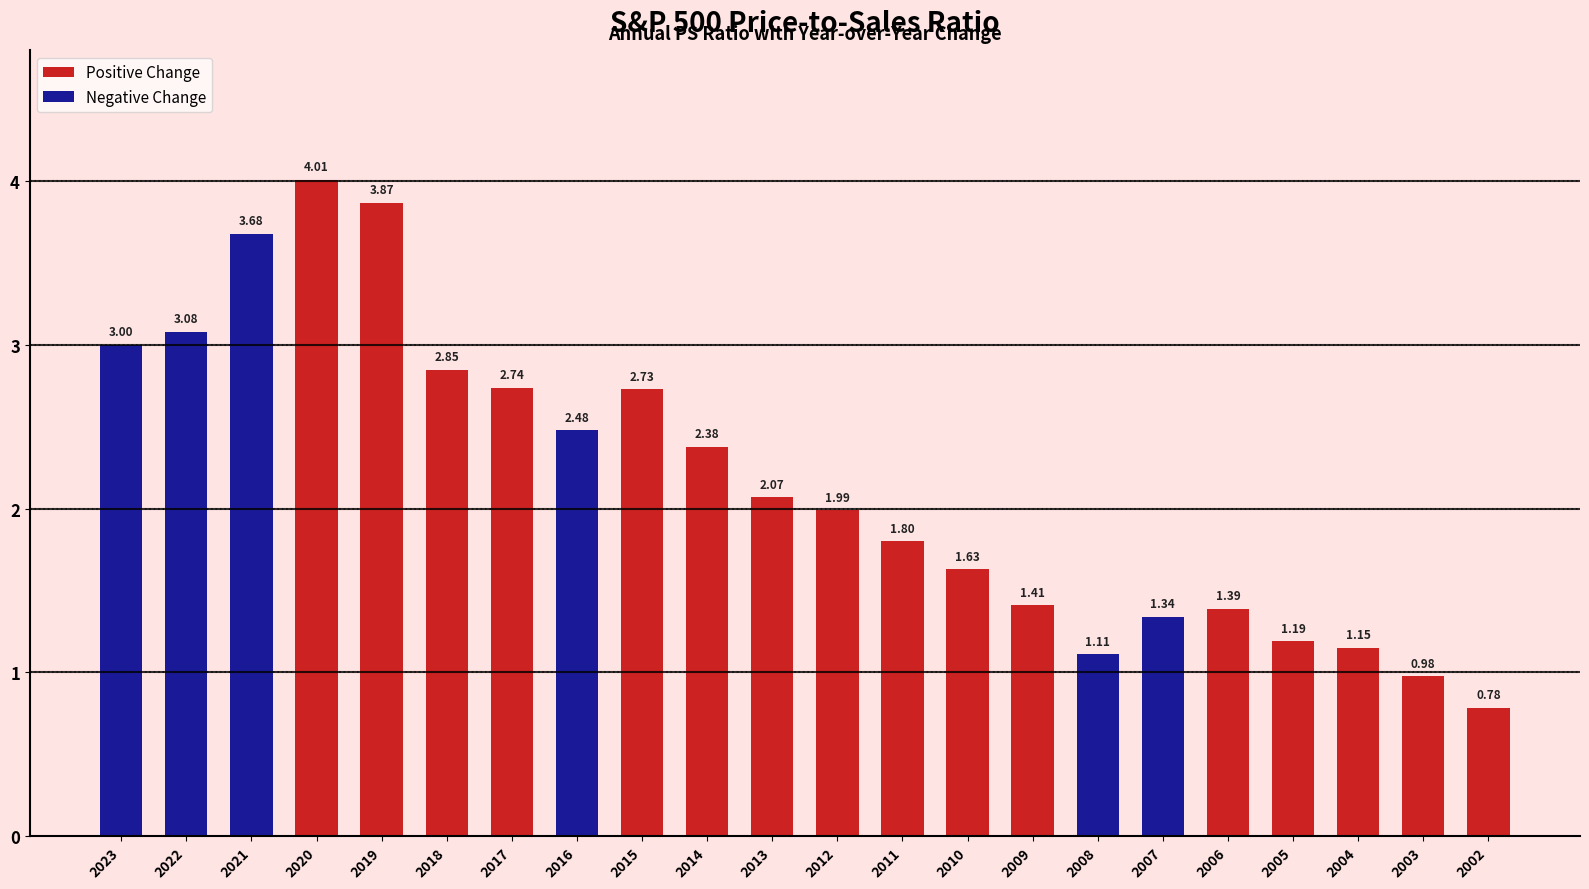

List the labels in order of value, largest first.

2020, 2019, 2021, 2022, 2023, 2018, 2017, 2015, 2016, 2014, 2013, 2012, 2011, 2010, 2009, 2006, 2007, 2005, 2004, 2008, 2003, 2002